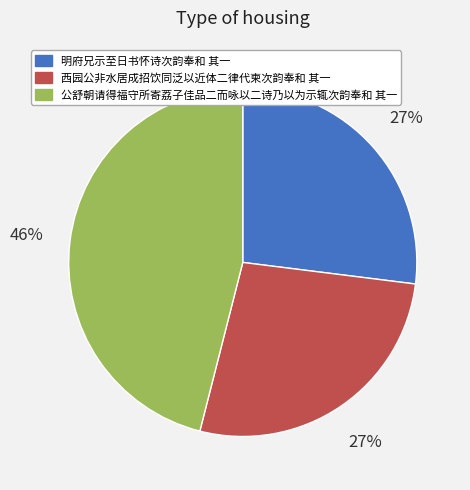

To the nearest percent, what portion does 明府兄示至日书怀诗次韵奉和 其一 represent?

27%